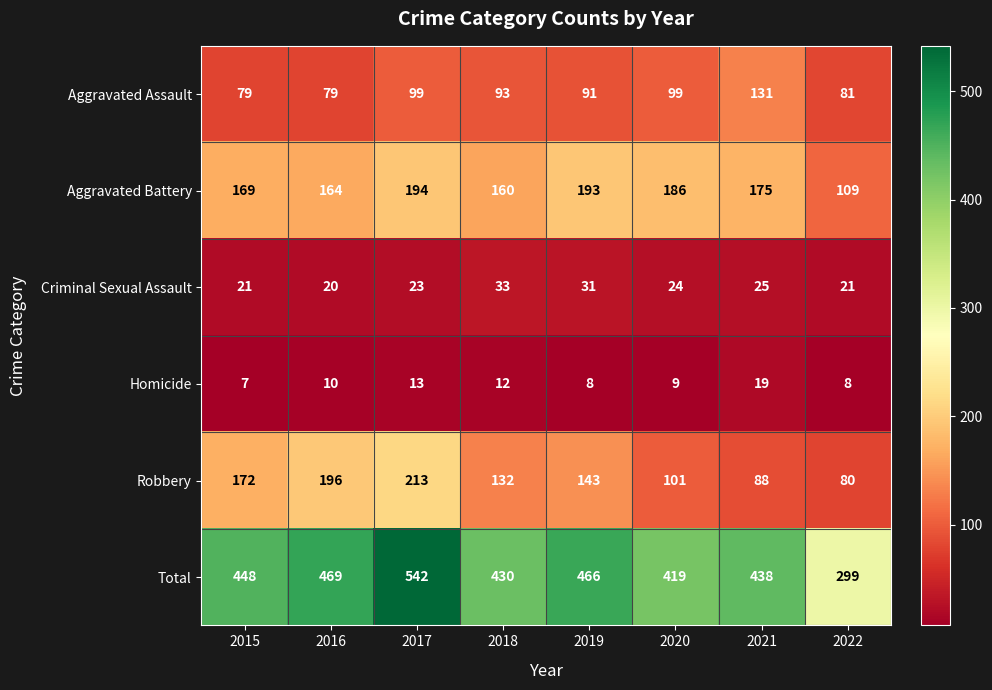

At which category does the chart reach its minimum across all series?

2015